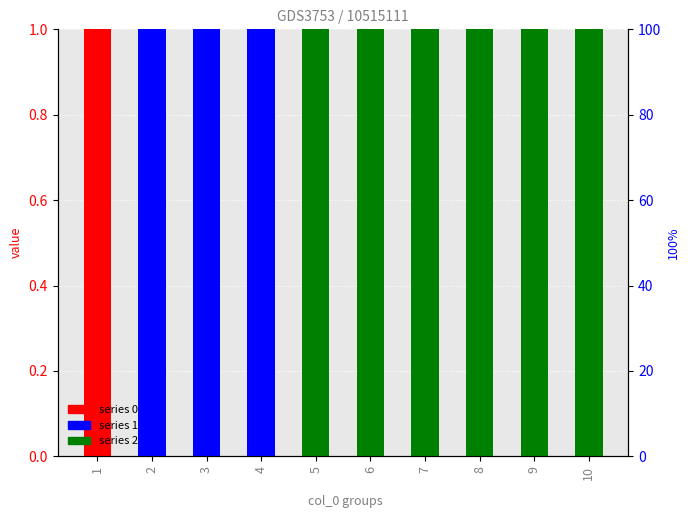

List the labels in order of 1 value, smallest first.

1, 5, 6, 7, 8, 9, 10, 2, 3, 4